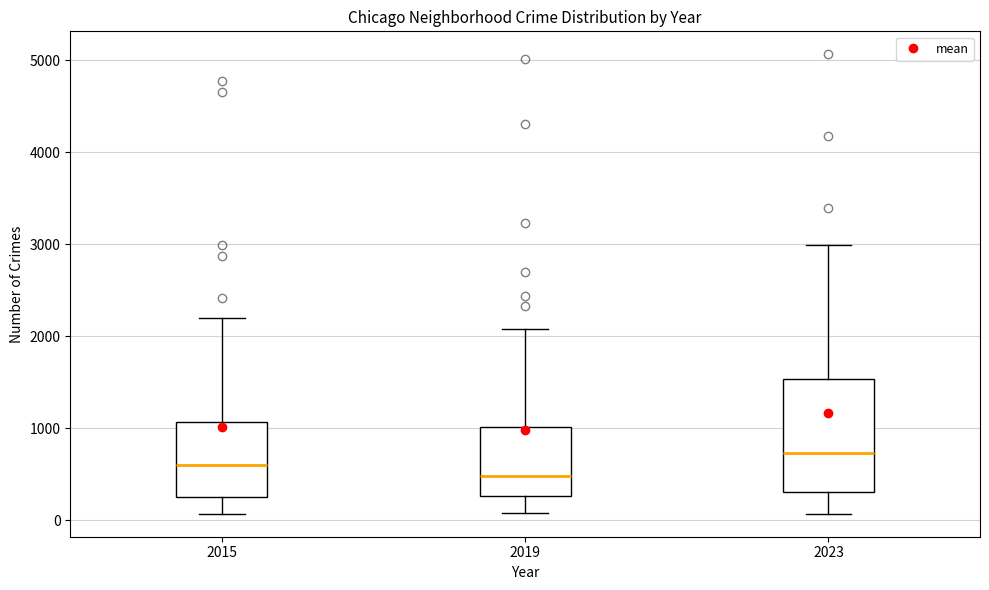

Comparing the boxes themselves (not the whiskers), which one is the tallest?

2023